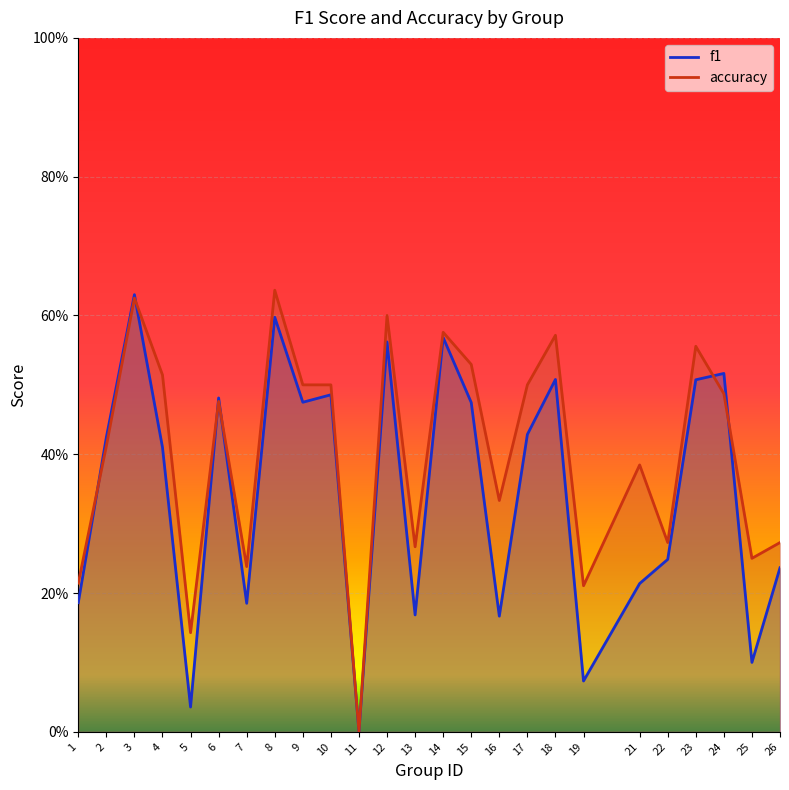

Reading left to right, transcribe all the data shown in this chart.

f1: 1=0.2	2=0.4	3=0.6	4=0.4	5=0.0	6=0.5	7=0.2	8=0.6	9=0.5	10=0.5	11=0.0	12=0.6	13=0.2	14=0.6	15=0.5	16=0.2	17=0.4	18=0.5	19=0.1	21=0.2	22=0.2	23=0.5	24=0.5	25=0.1	26=0.2
accuracy: 1=0.2	2=0.4	3=0.6	4=0.5	5=0.1	6=0.5	7=0.2	8=0.6	9=0.5	10=0.5	11=0.0	12=0.6	13=0.3	14=0.6	15=0.5	16=0.3	17=0.5	18=0.6	19=0.2	21=0.4	22=0.3	23=0.6	24=0.5	25=0.2	26=0.3